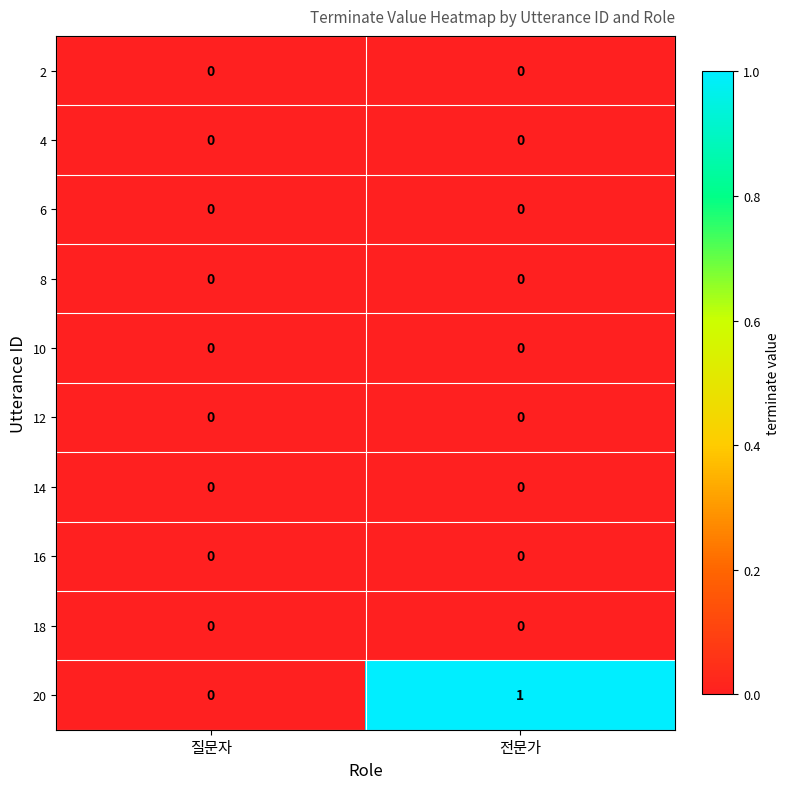

Between 질문자 and 전문가, which series saw the biggest shift?

20